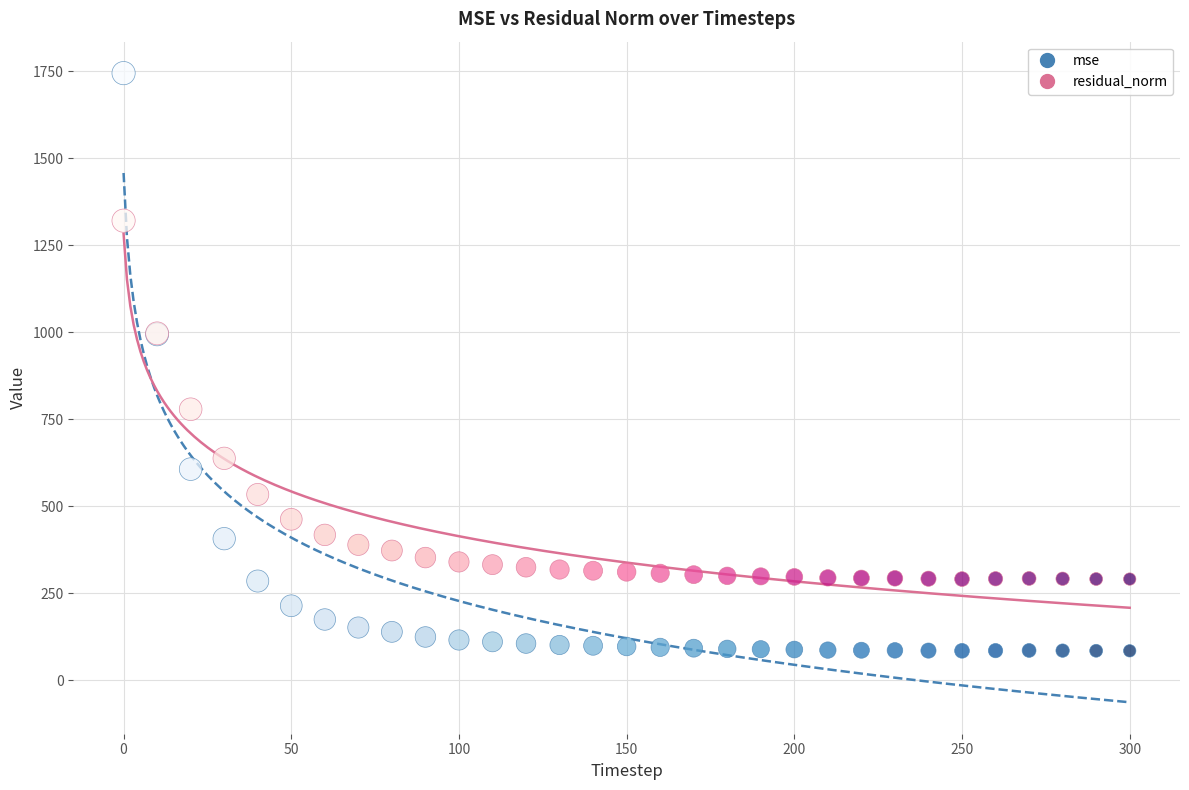

In the residual_norm series, what Y value is closest to 805?

779.0